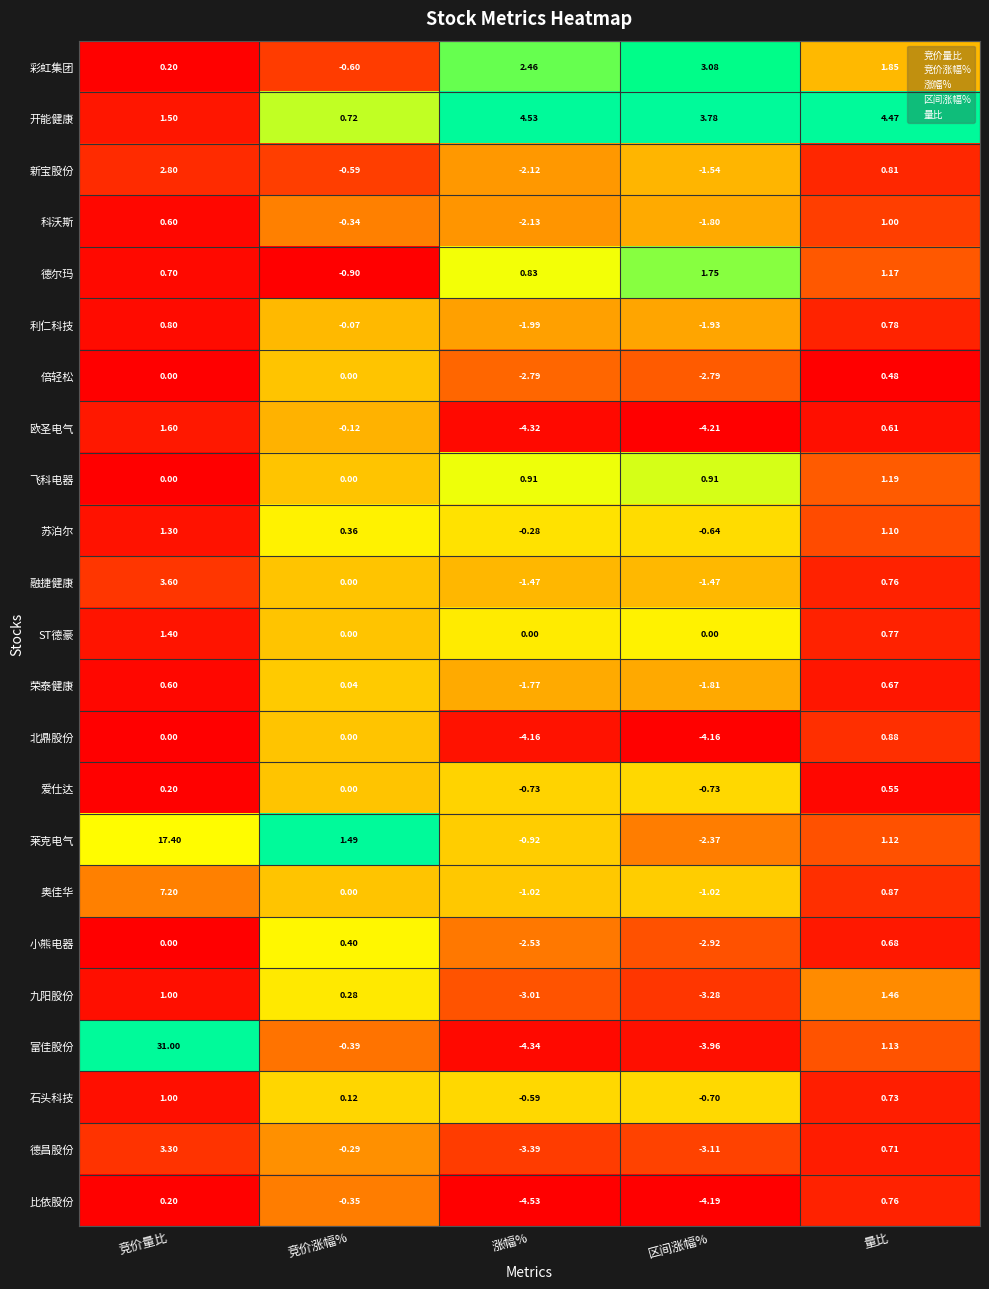

Count the number of data series in this chart.

23